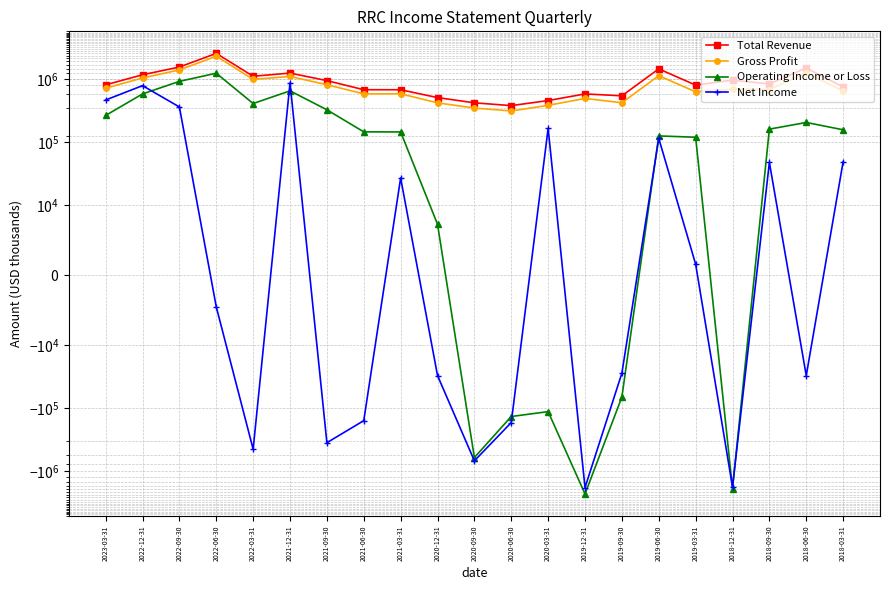

Reading left to right, what are all the values shown in this chart?

Total Revenue: 818400	1182200	1568300	2584900	1119800	1257300	954900	684400	683900	513400	424000	382800	460700	587100	547800	1466100	809900	971900	845800	1516100	756600
Gross Profit: 724300	1050100	1411300	2327300	999800	1110400	821700	587200	589300	423700	350400	314700	387000	497800	424800	1144300	633100	698200	689400	1264500	653000
Operating Income or Loss: 267400	587000	929100	1251100	413000	656700	329000	146700	146400	7300	-603400	-134500	-112600	-2279100	-66100	126500	120600	-1874000	162100	206900	158300
Net Income: 470300	794800	364400	-4500	-444800	880600	-350300	-156500	27200	-30100	-680000	-167600	166200	-1804500	-27600	115600	1600	-1764400	48000	-30200	49200